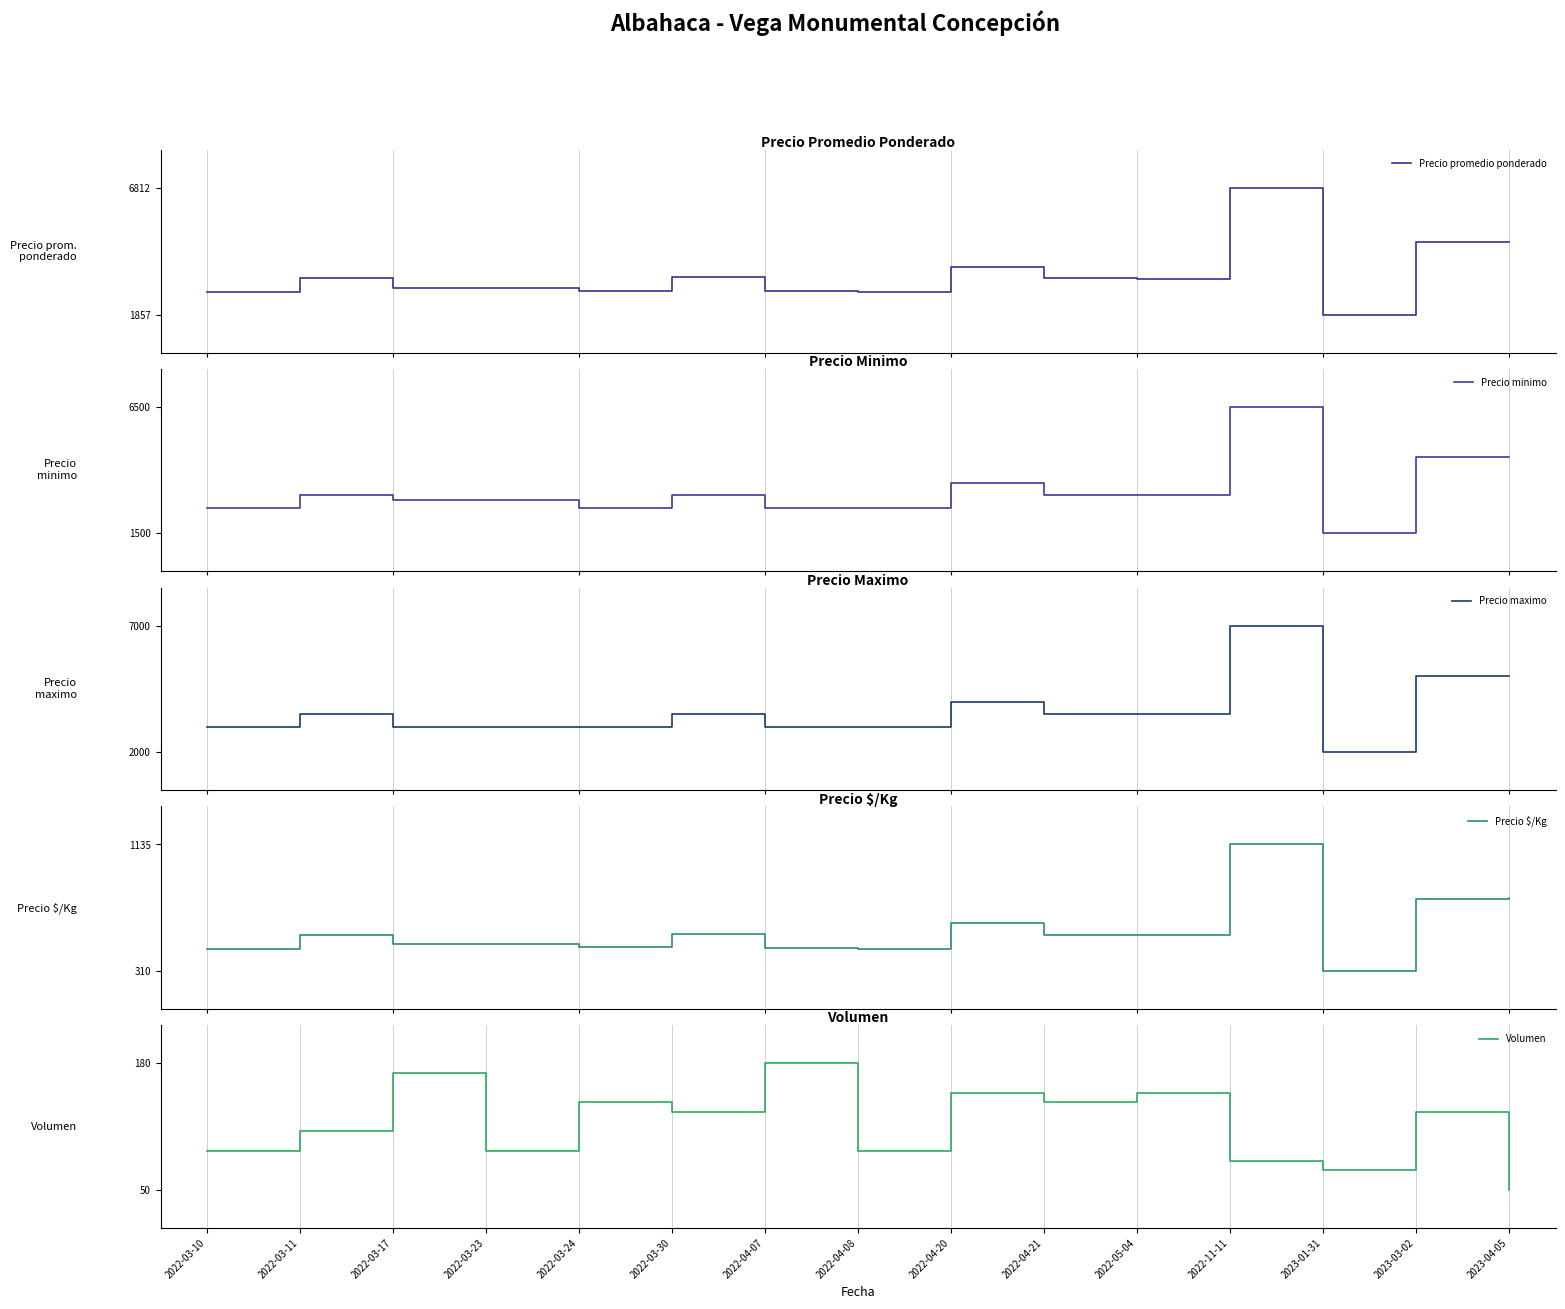

At how many categories does at least one series exceed 3711?

4